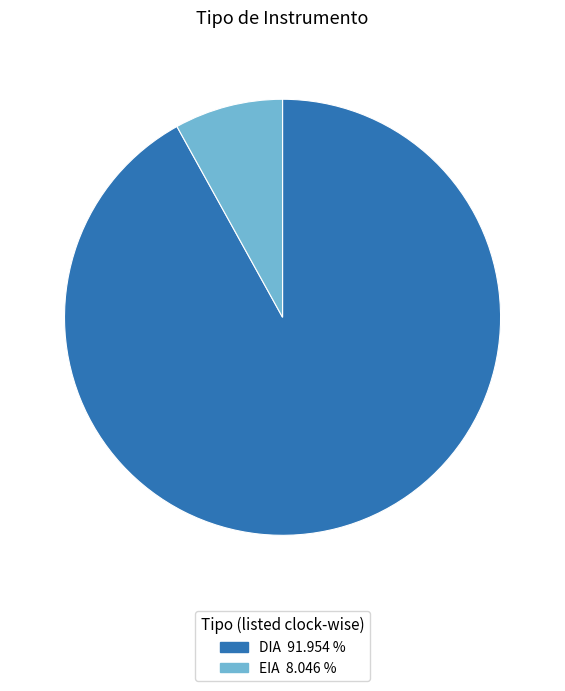

The EIA slice represents 8% of the pie. True or false?

True